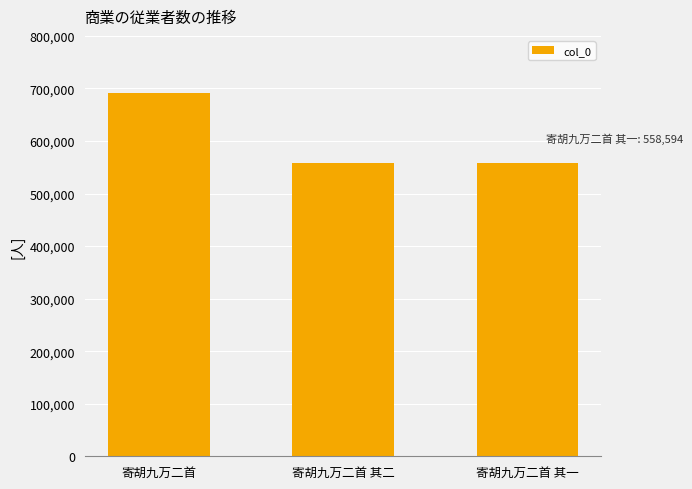

What is the ratio of the value at 寄胡九万二首 其二 to the value at 寄胡九万二首 其一?

1.0